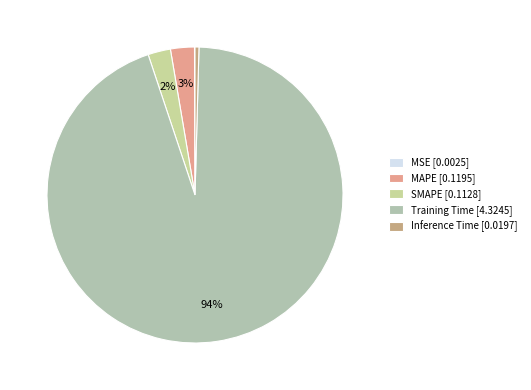

Rank the categories by value from highest to lowest.

Training Time, MAPE, SMAPE, Inference Time, MSE